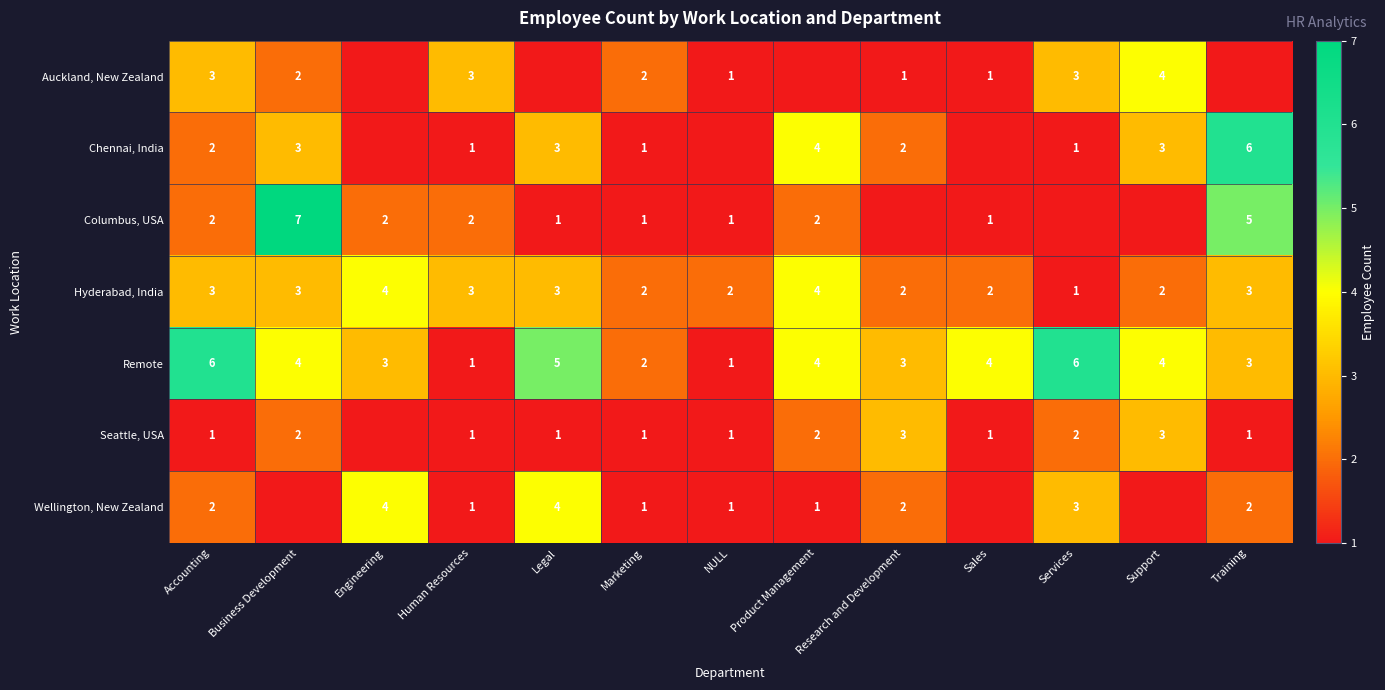

The value of Columbus, USA at Accounting is 2. True or false?

True